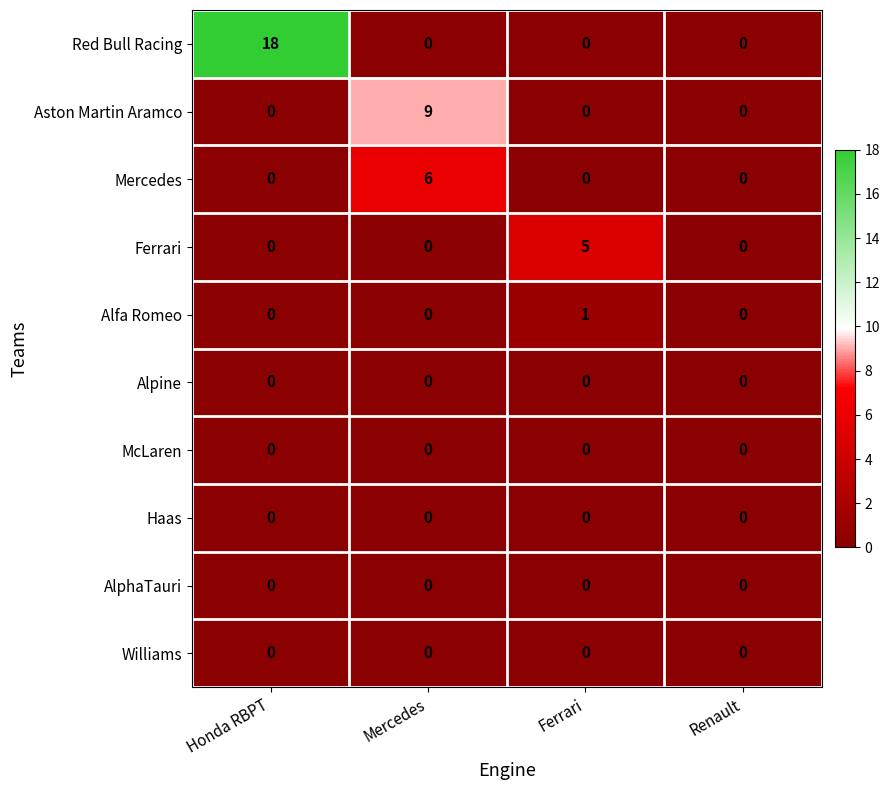

What is the sum of all Mercedes values?

6